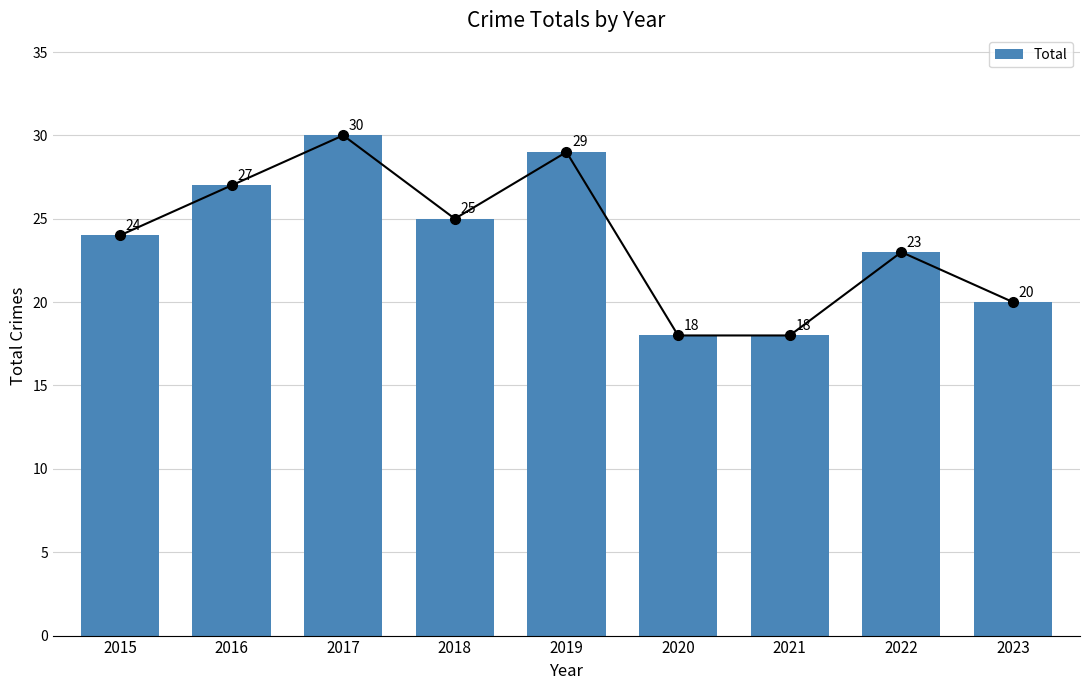

How many bars are there in total?

9